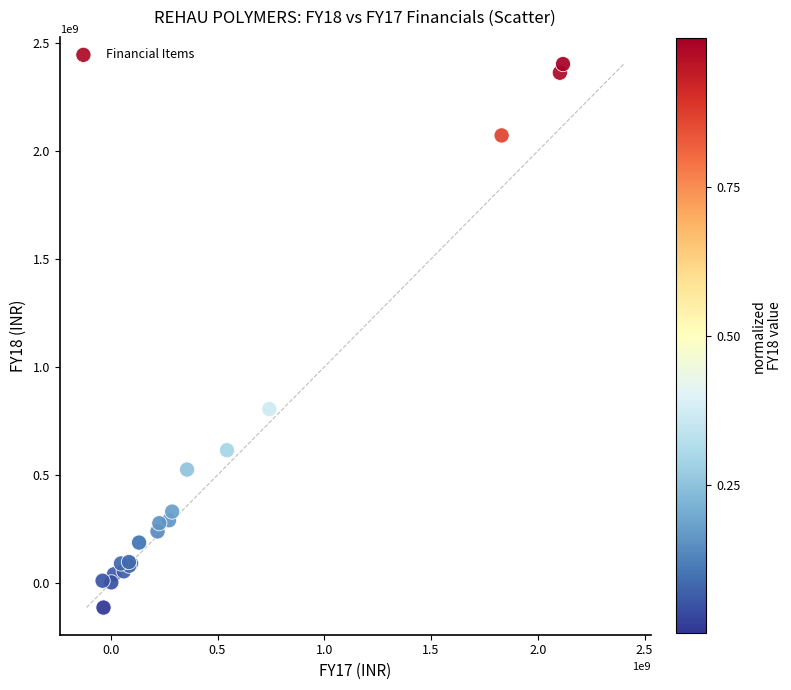

What Y value in the scatter plot is closest to 1144300246?

804921091